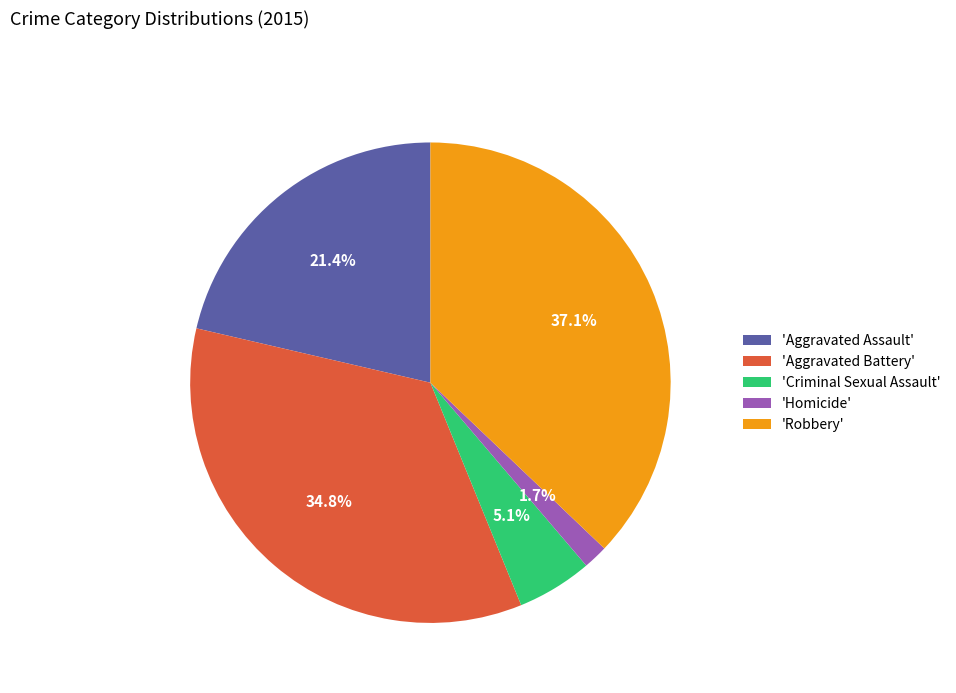

Between 'Aggravated Battery' and 'Robbery', which is larger?

'Robbery'